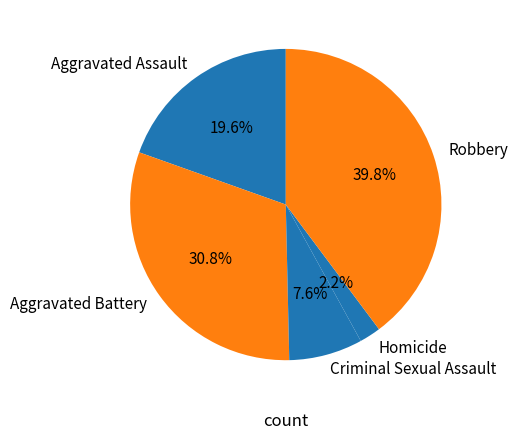

What percentage is the Aggravated Assault slice, to the nearest percent?

20%